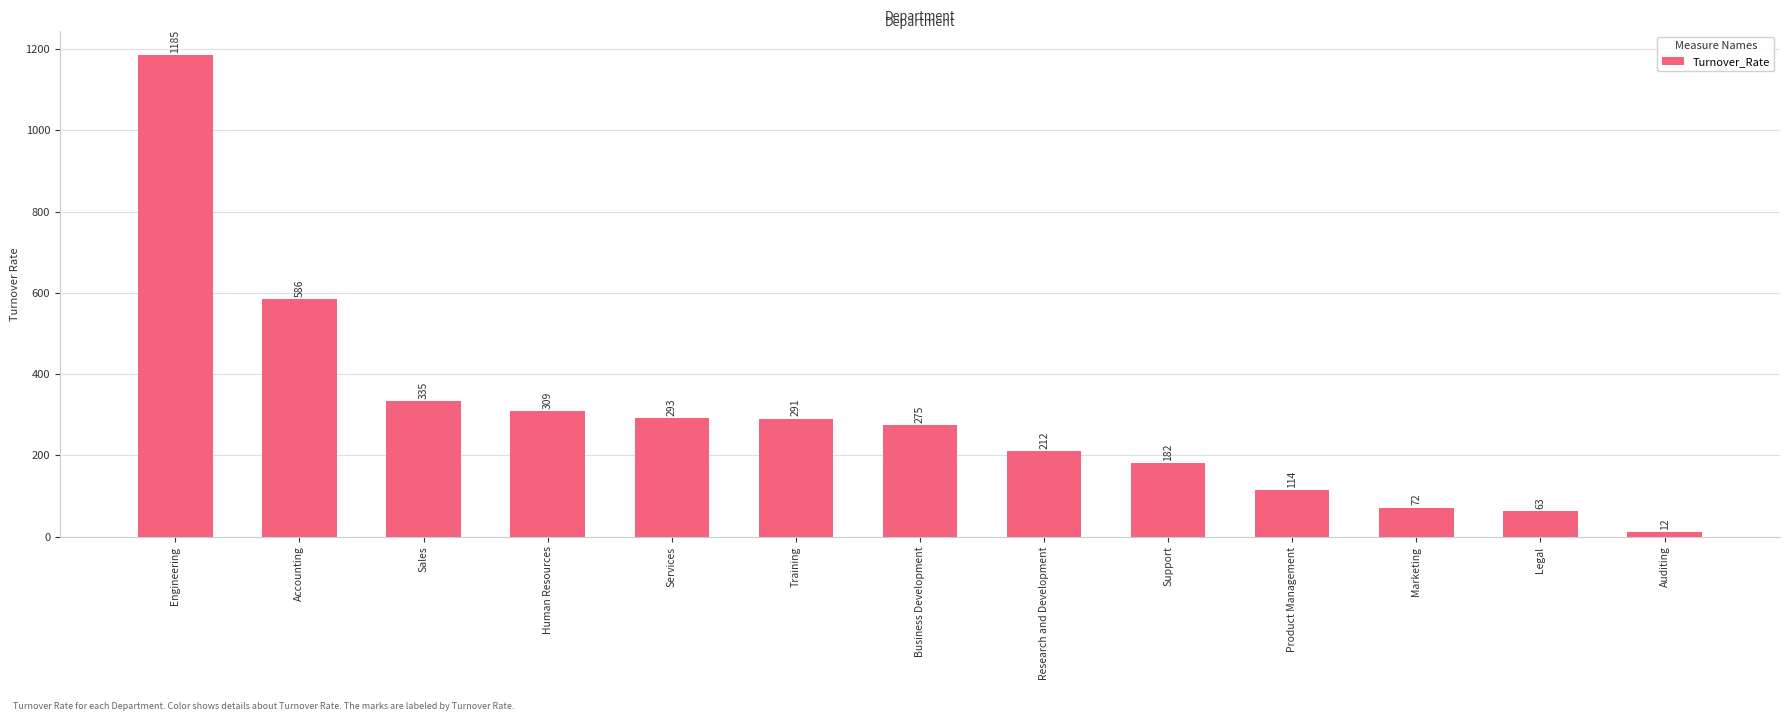

The chart shows a value of 419 at Human Resources. True or false?

False